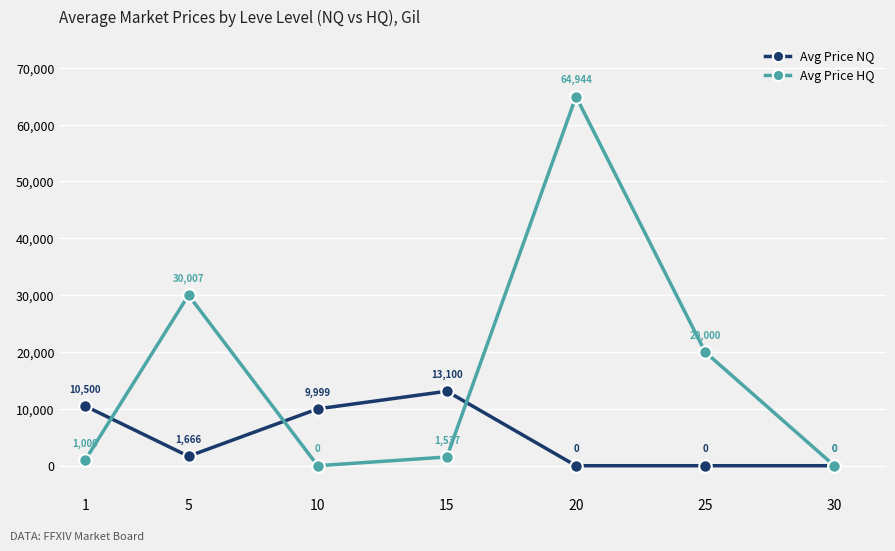

How many data points in Avg Price NQ are less than 1666?

3